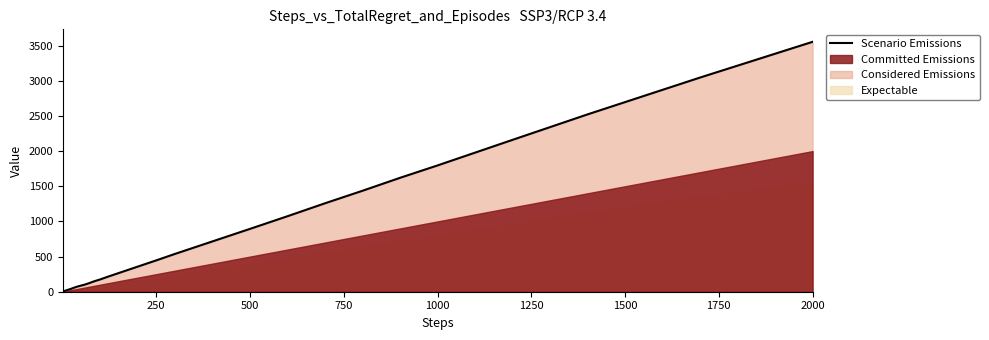

At which label does Scenario Emissions reach its peak?

2000